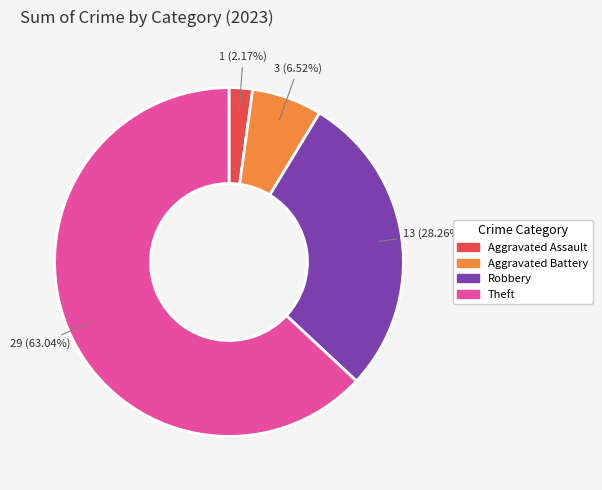

Which category has the smallest portion of the pie?

Aggravated Assault